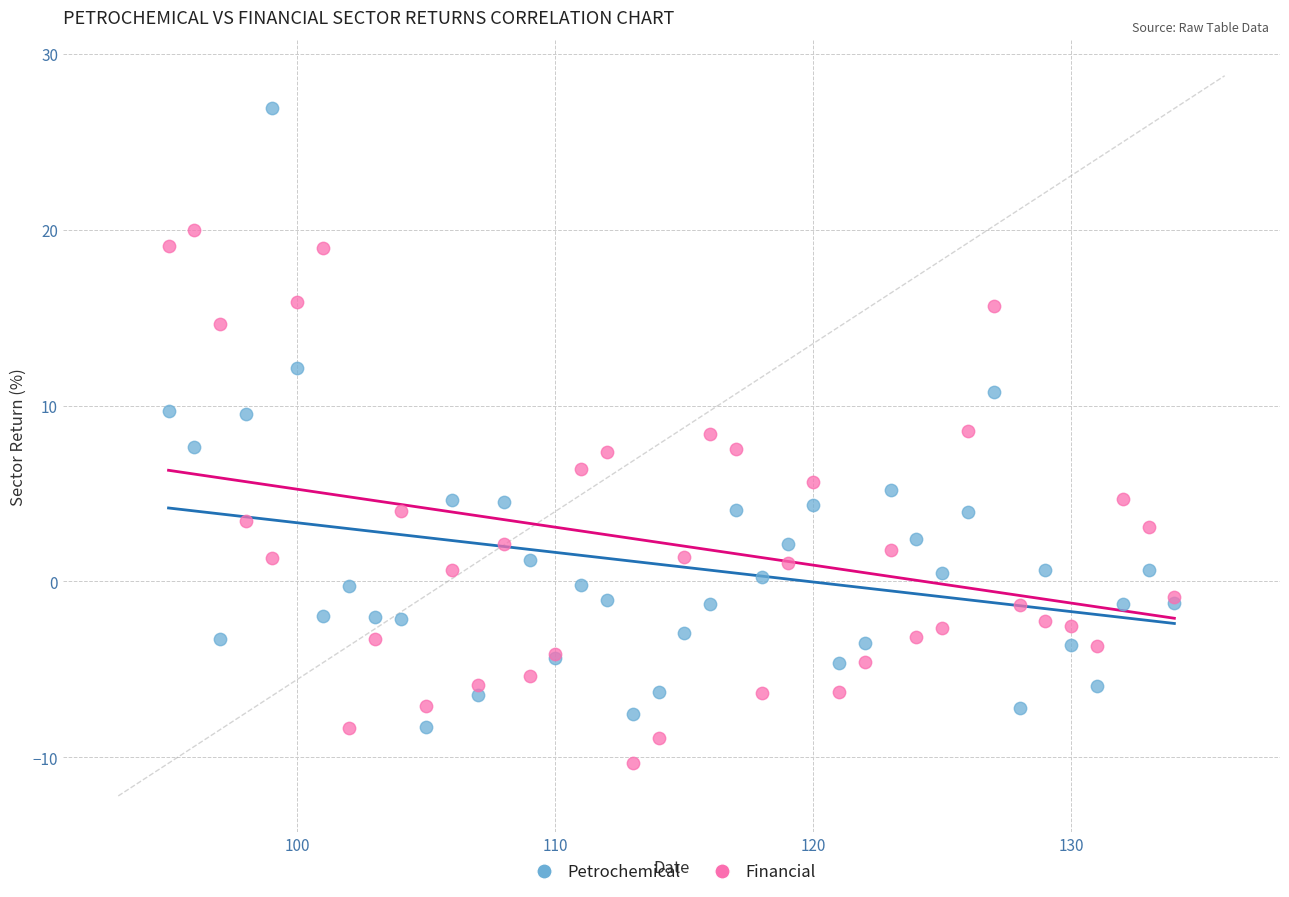

Which series reaches the minimum Y coordinate?

Financial